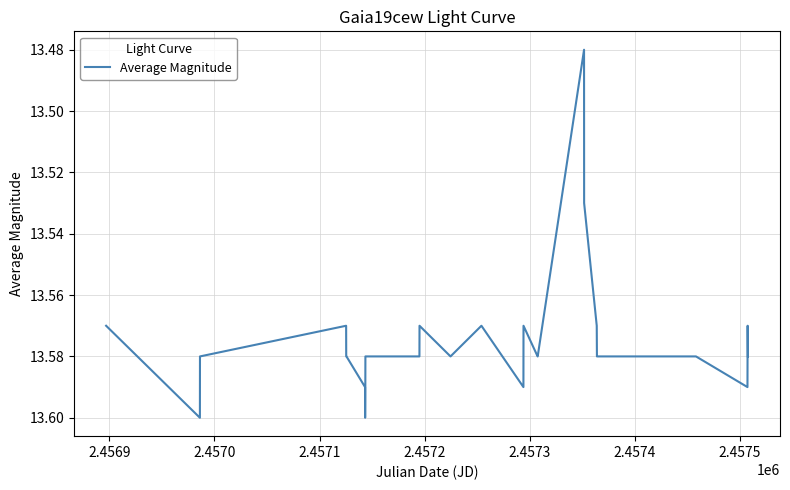

How many interior local valleys (lower than both neighbors) does the data have?

6